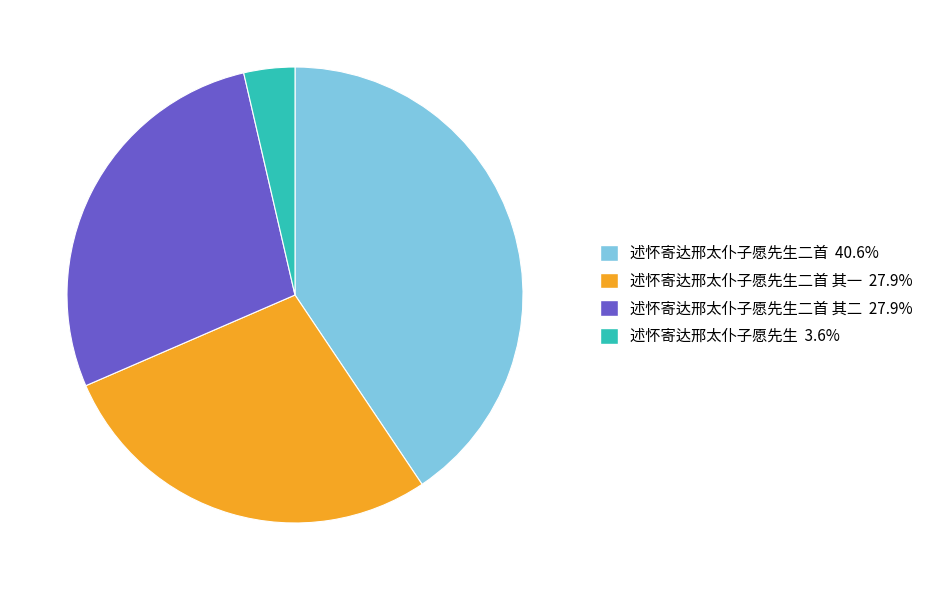

Is there any slice that represents more than half of the pie?

No